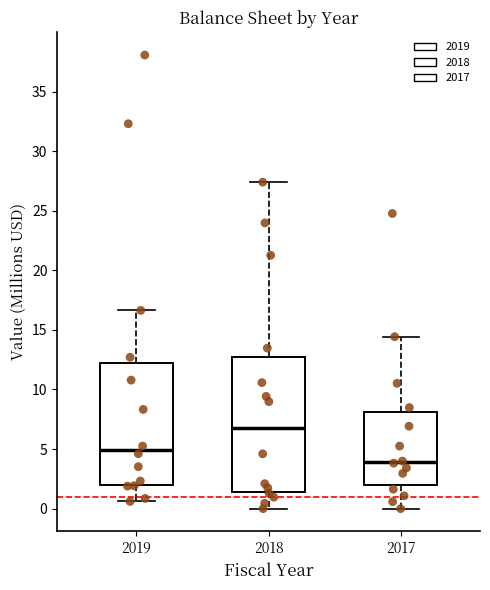

Where does the lower whisker of the box at x = 2017 end on the y-axis? The values are not printed on the chart, so give them approximately, as read against the axis.

0.0